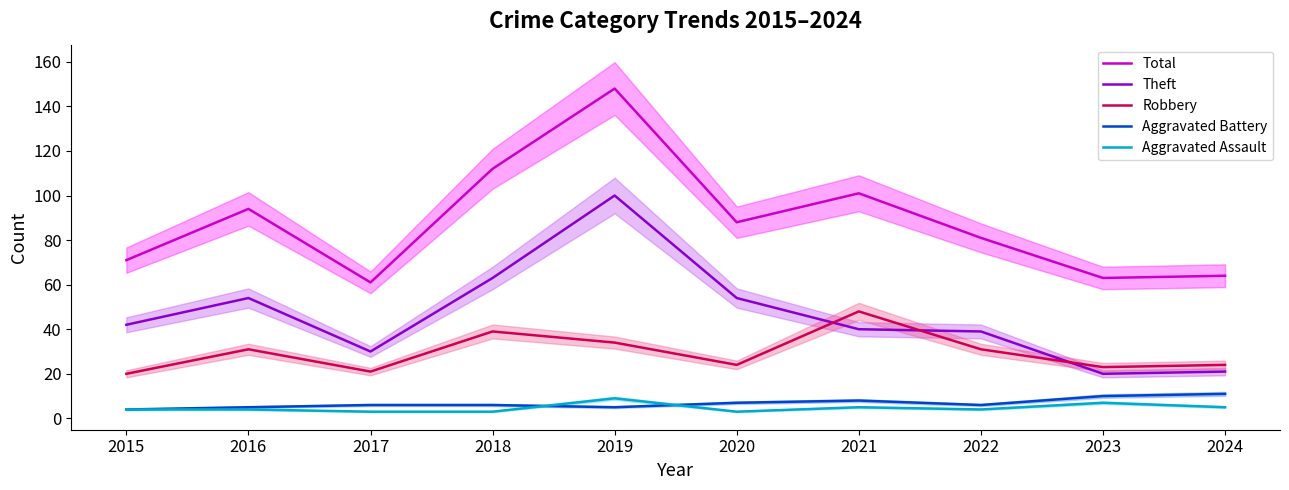

Reading left to right, list all the values displayed in this chart.

Total: 71	94	61	112	148	88	101	81	63	64
Theft: 42	54	30	63	100	54	40	39	20	21
Robbery: 20	31	21	39	34	24	48	31	23	24
Aggravated Battery: 4	5	6	6	5	7	8	6	10	11
Aggravated Assault: 4	4	3	3	9	3	5	4	7	5